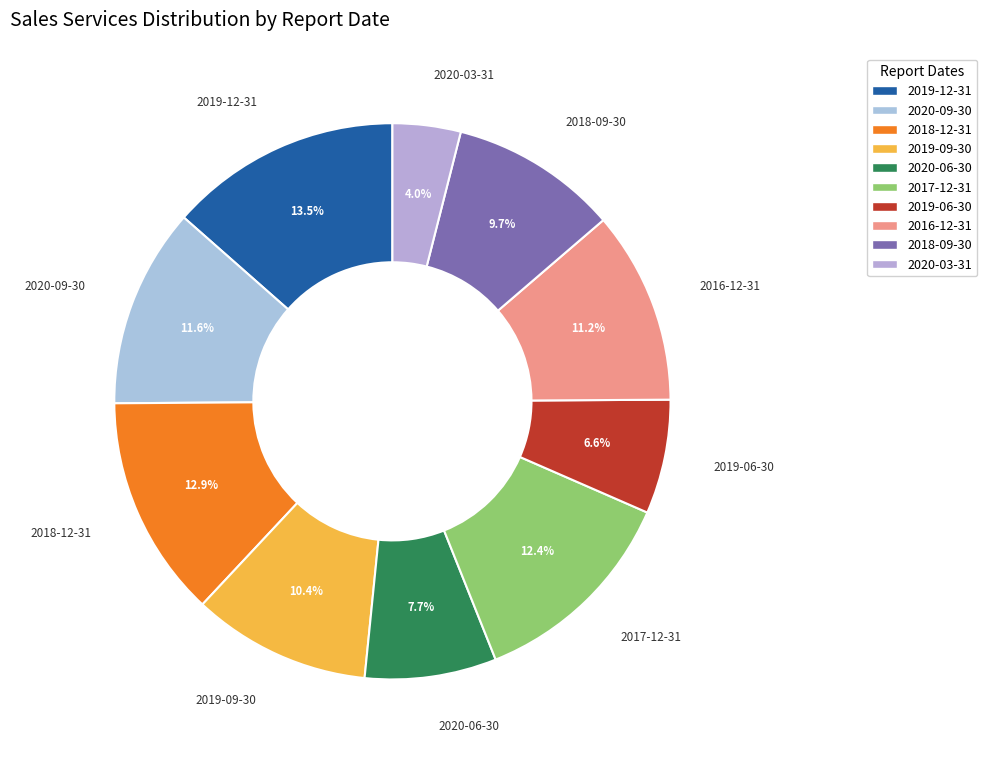

The 2020-06-30 slice represents 8% of the pie. True or false?

True